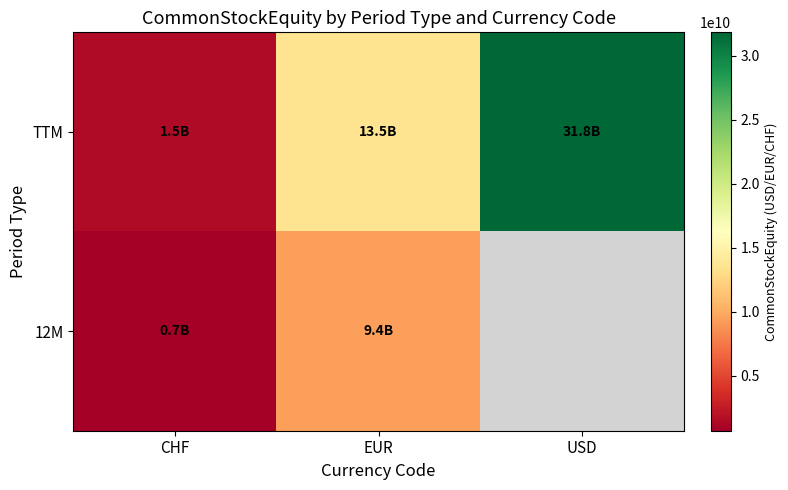

Is it true that 12M equals 9440484000.0 at EUR?

True